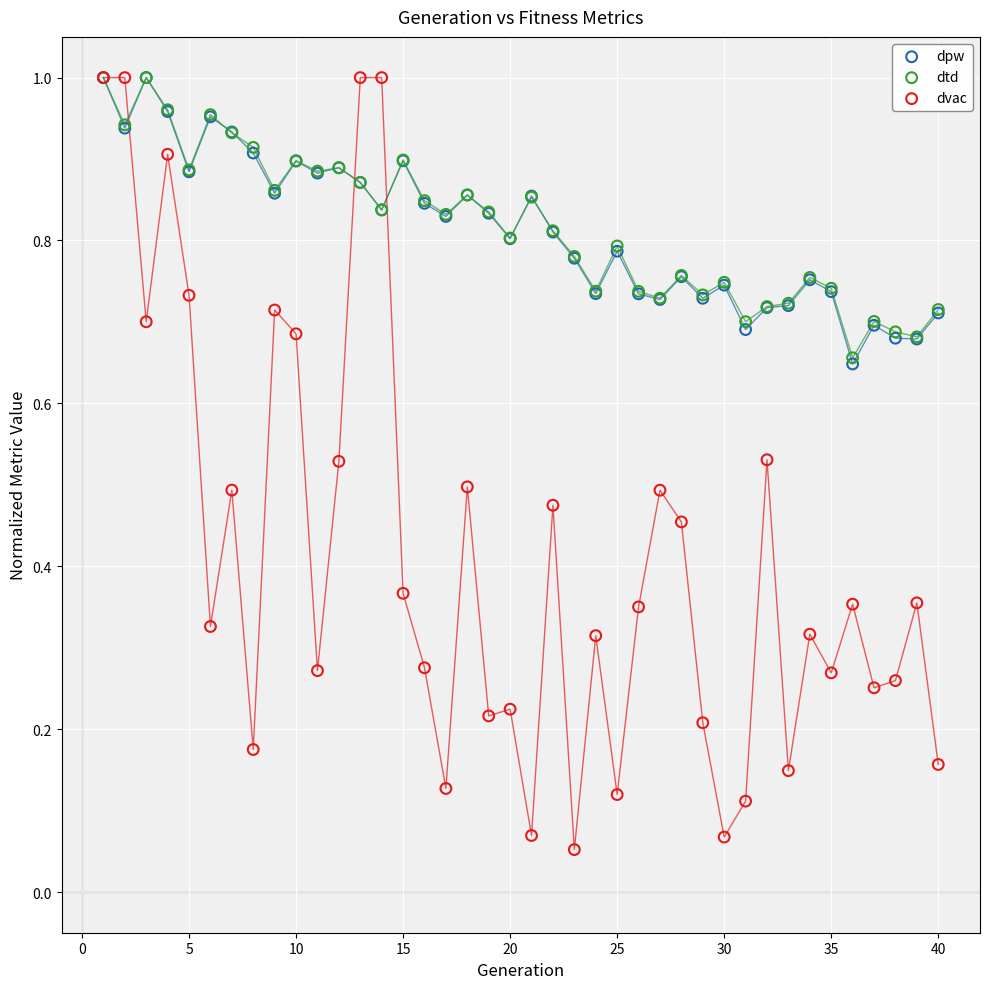

What are all the series names shown in the legend?

dpw, dtd, dvac